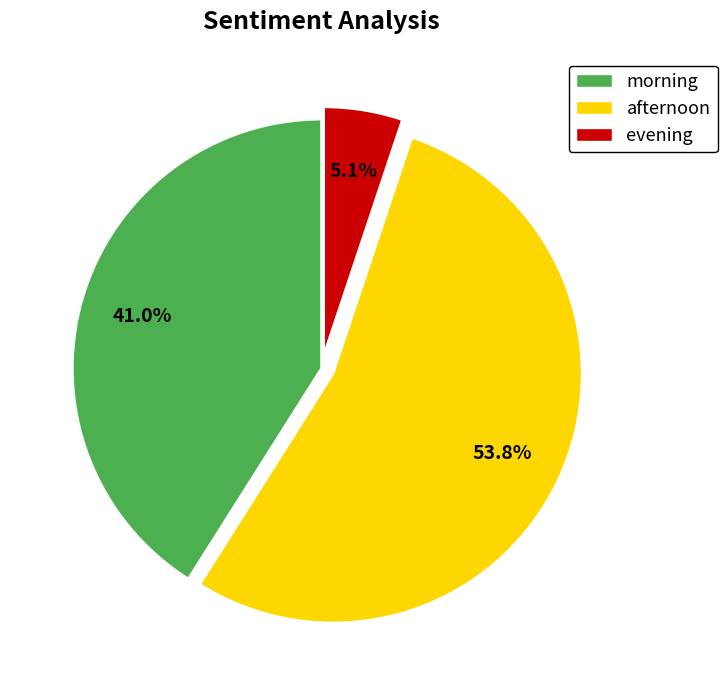

Is there a majority slice in this chart?

Yes